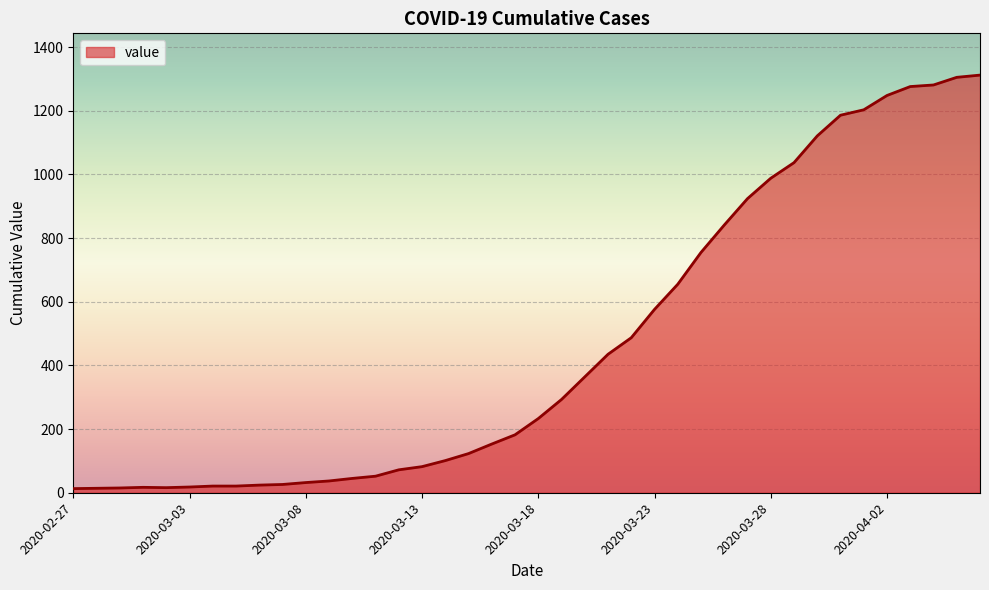

What is the difference between the maximum and minimum values?

1299